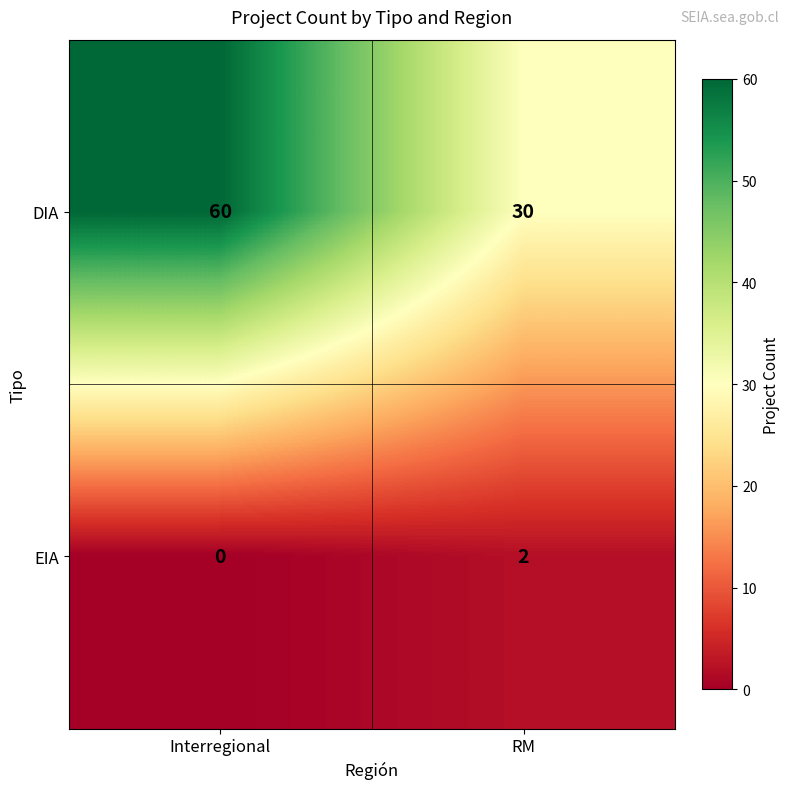

Rank the series by their average value, from highest to lowest.

DIA, EIA